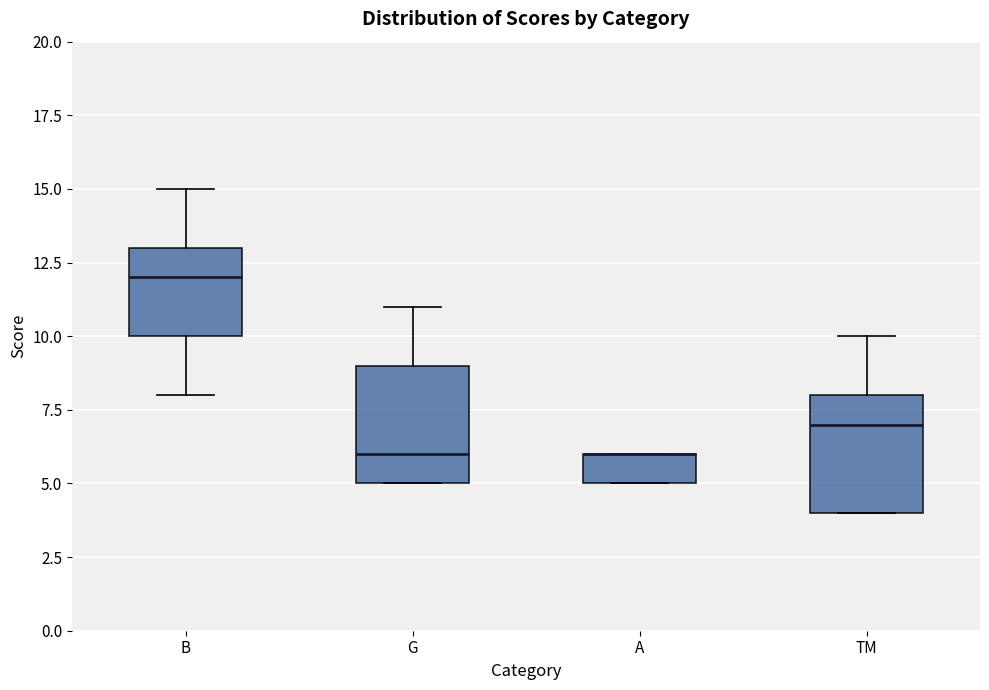

Reading left to right, transcribe this box plot: for each box, give where its median line is, the range the box spans, and where its two whiskers end, as read against the y-axis. The values are not printed on the chart, so give them approximately, as read against the axis.

B: median 12, box 10 to 13, whiskers 8 to 15
G: median 6, box 5 to 9, whiskers 5 to 11
A: median 6 (drawn on the box's upper edge), box 5 to 6, whiskers 5 to 6
TM: median 7, box 4 to 8, whiskers 4 to 10